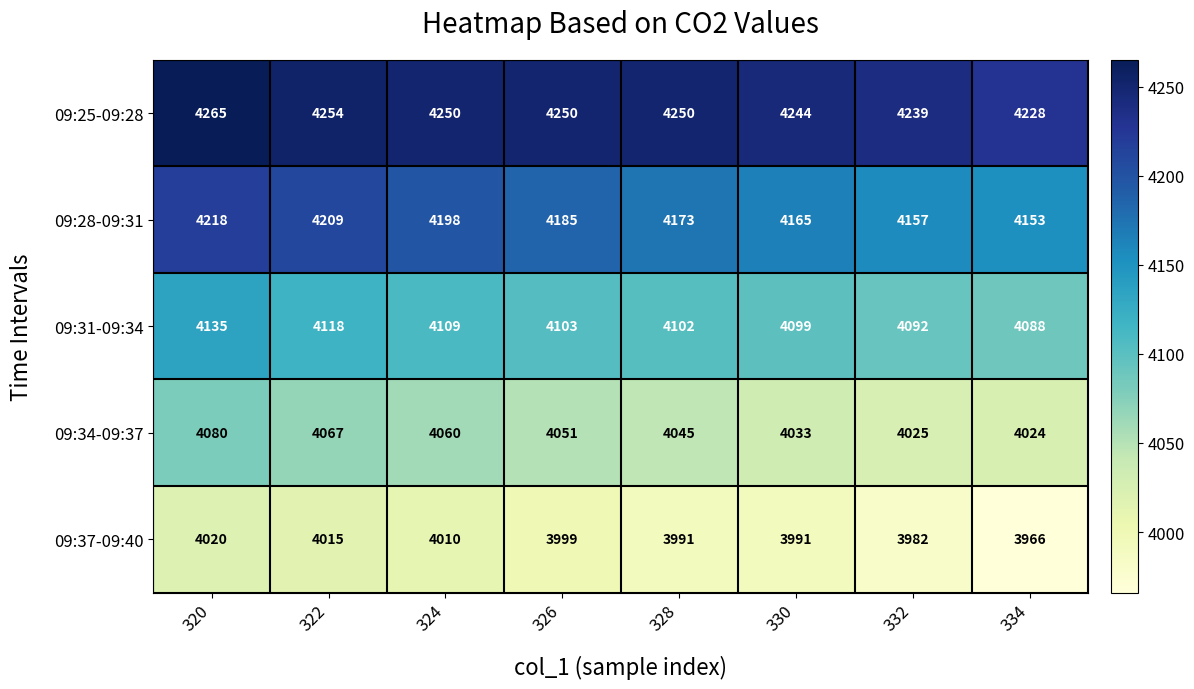

The 09:25-09:28 series shows 4254 at 322. True or false?

True